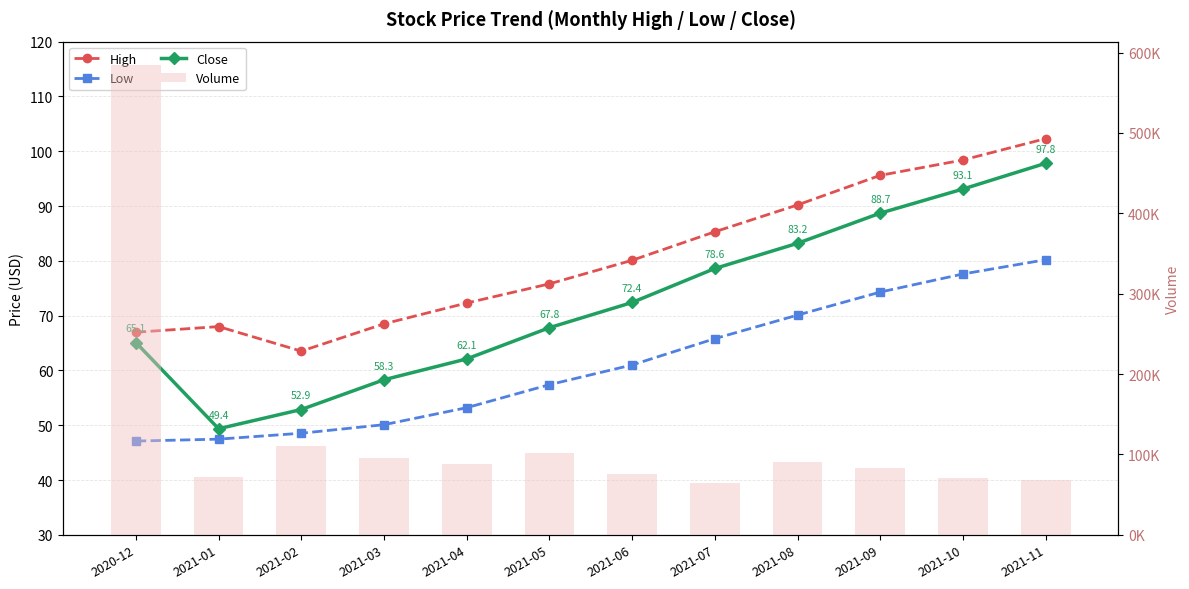

Which category has the highest value across all series?

2020-12